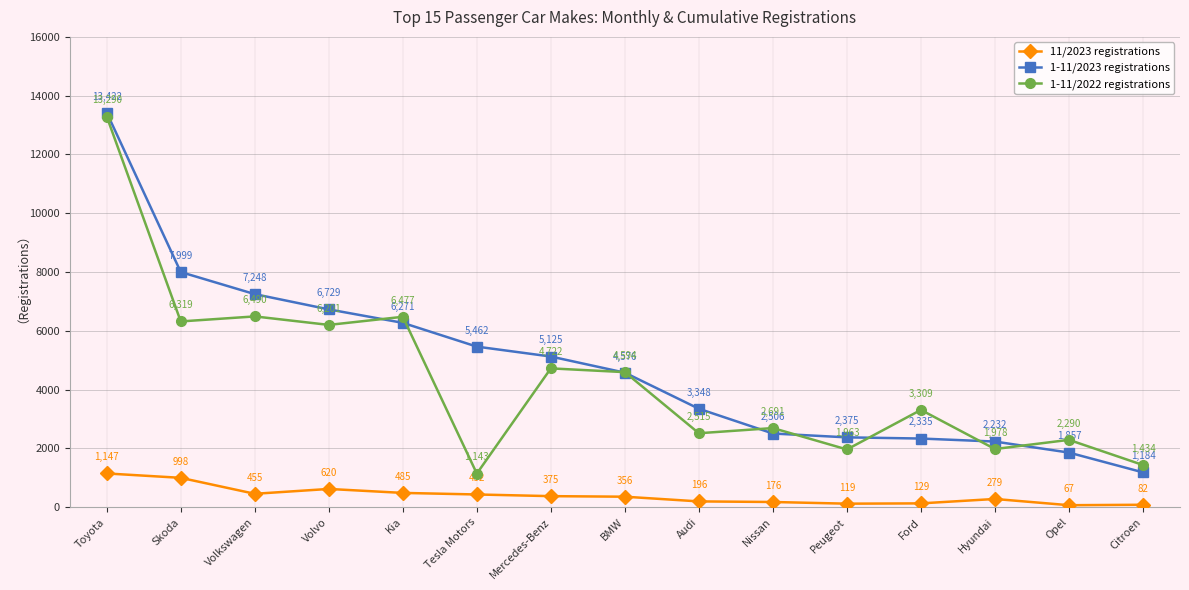

What is the label of the 5th point from the right?

Peugeot